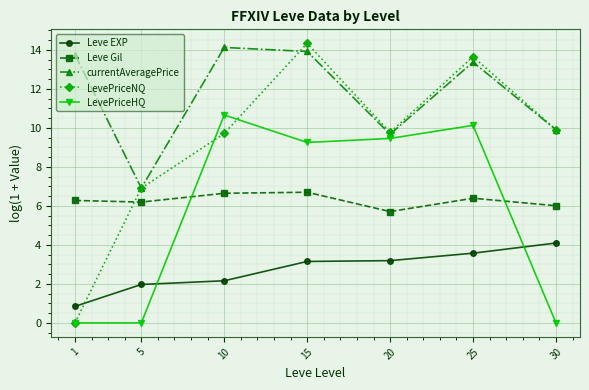

The LevePriceHQ series shows 18.1 at 10. True or false?

False